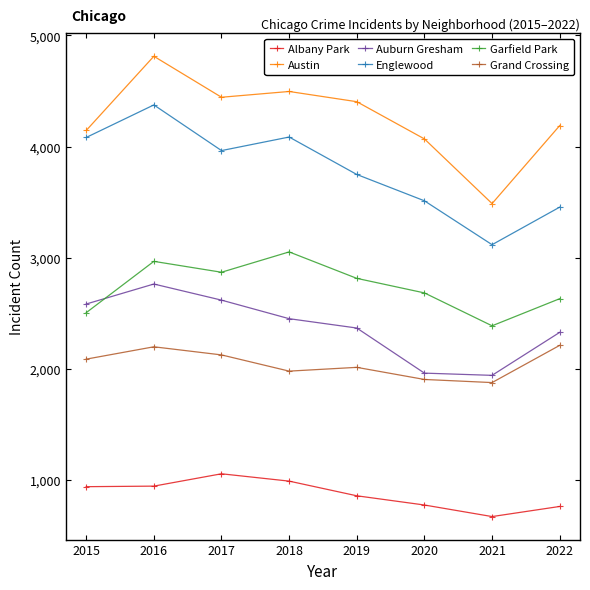

At which label is Garfield Park closest to 2719?

2020